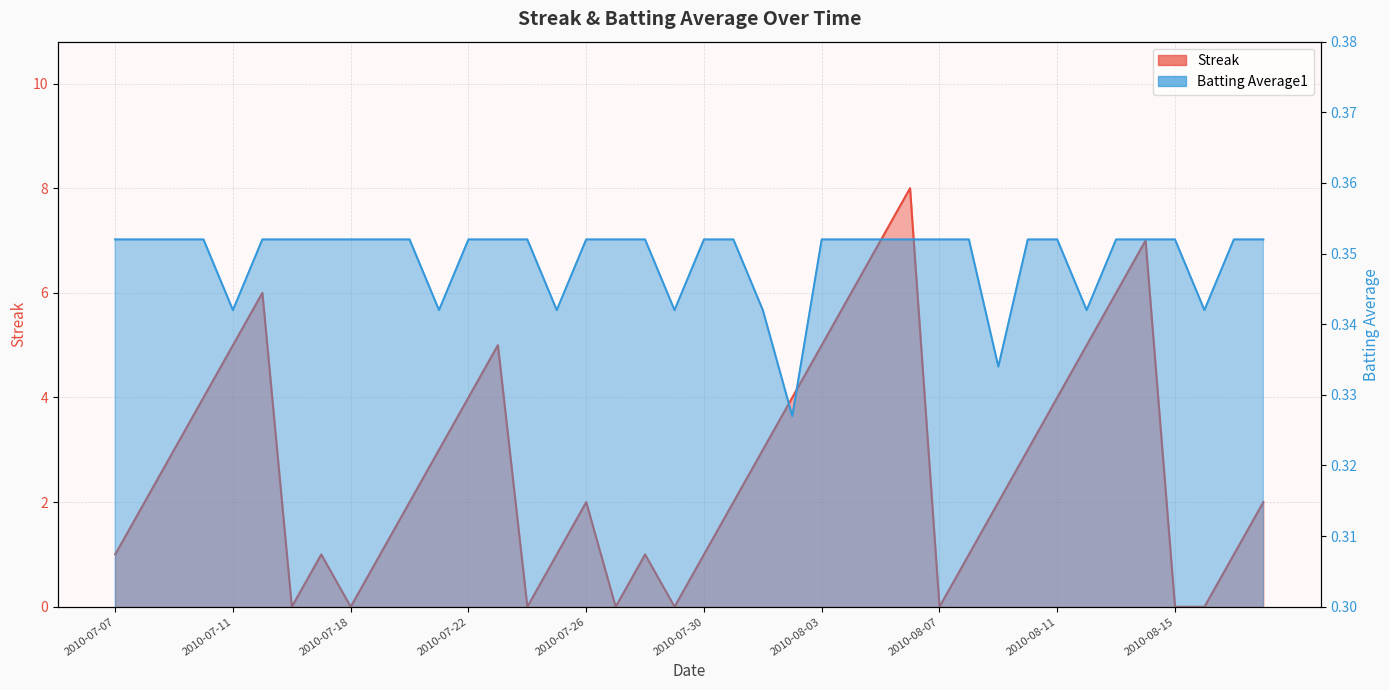

True or false: Batting Average1 has a value of 0.4 at 2010-07-28.

True